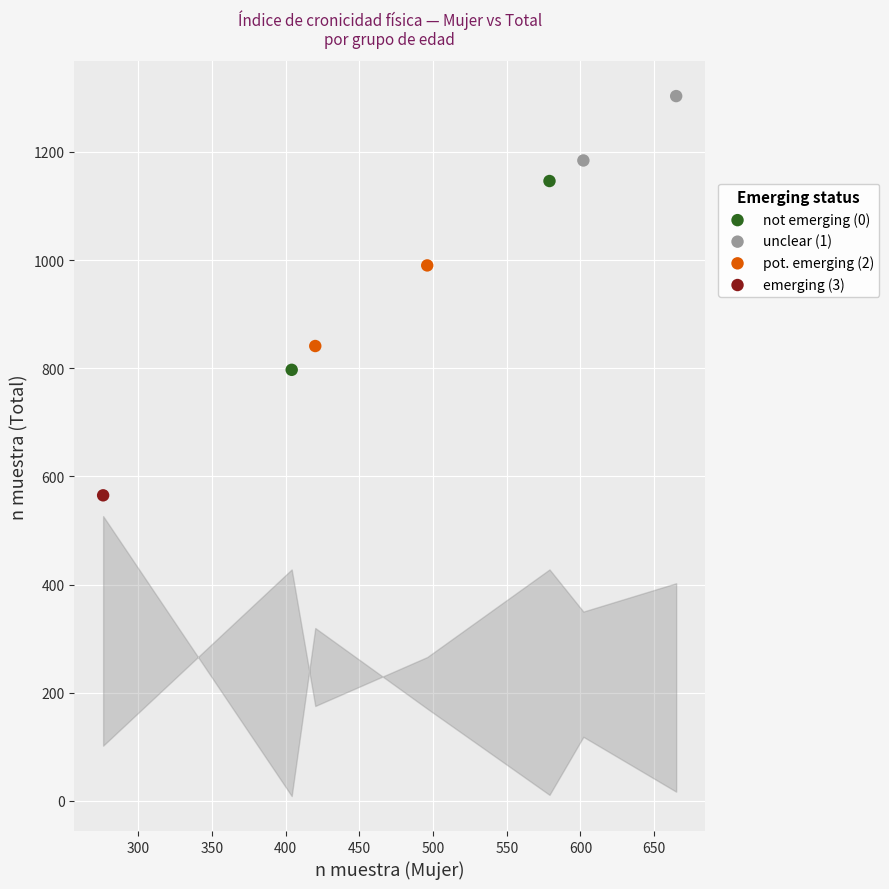

What are all the series names shown in the legend?

not emerging (0), unclear (1), pot. emerging (2), emerging (3)